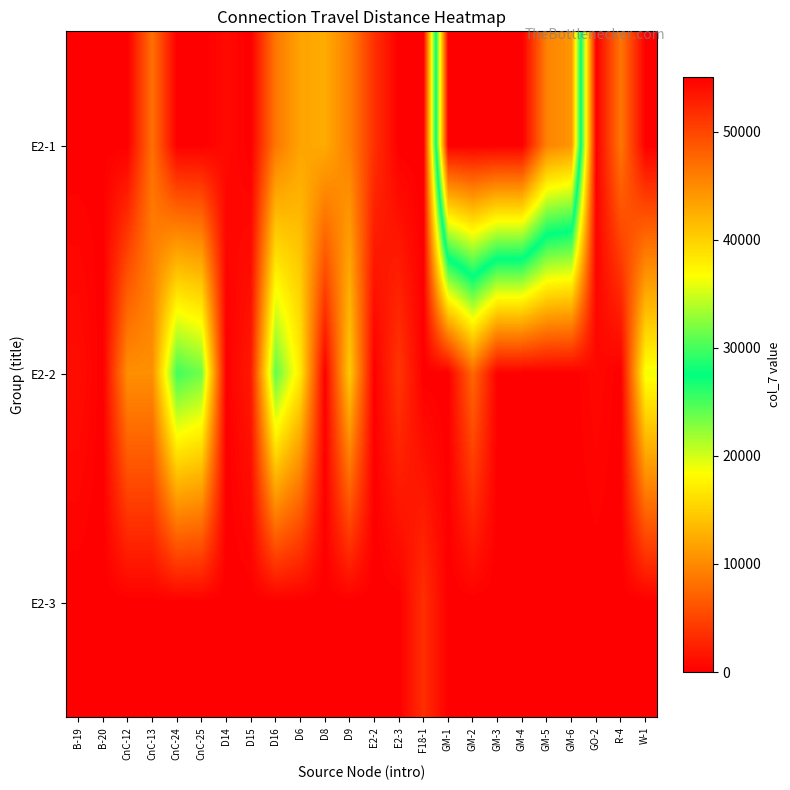

What is the total value across all series at GO-2?

660